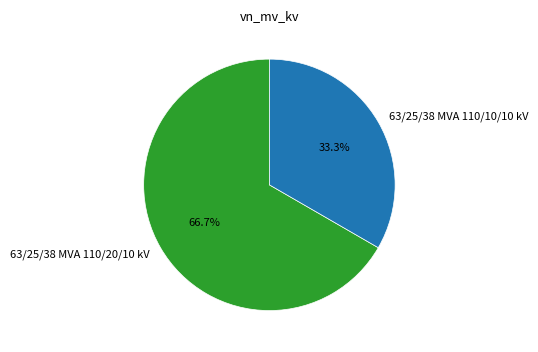

Rank the categories by value from lowest to highest.

63/25/38 MVA 110/10/10 kV, 63/25/38 MVA 110/20/10 kV